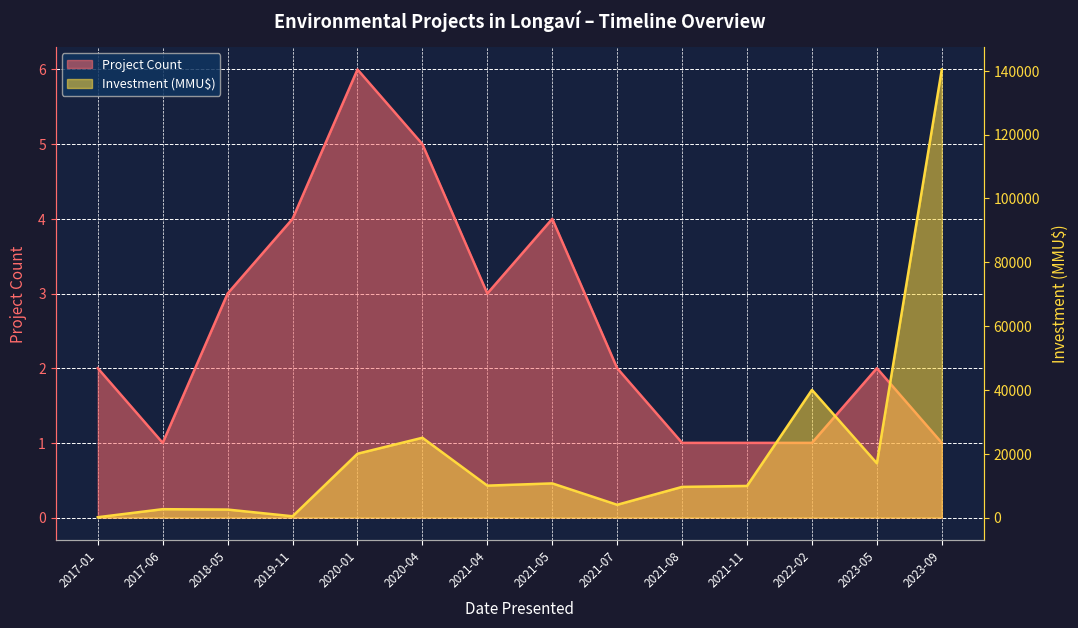

What is the difference between the Project Count values at 2022-02 and 2018-05?

2